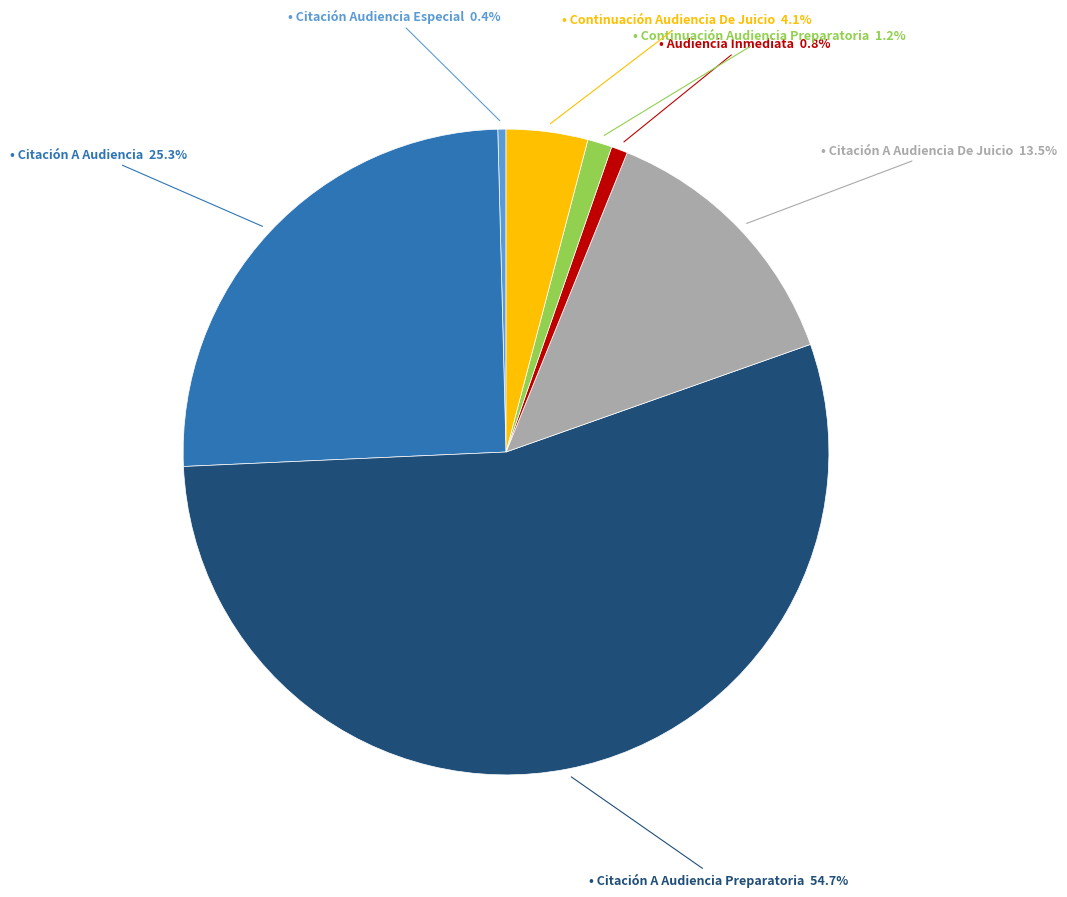

Is there any slice that represents more than half of the pie?

Yes